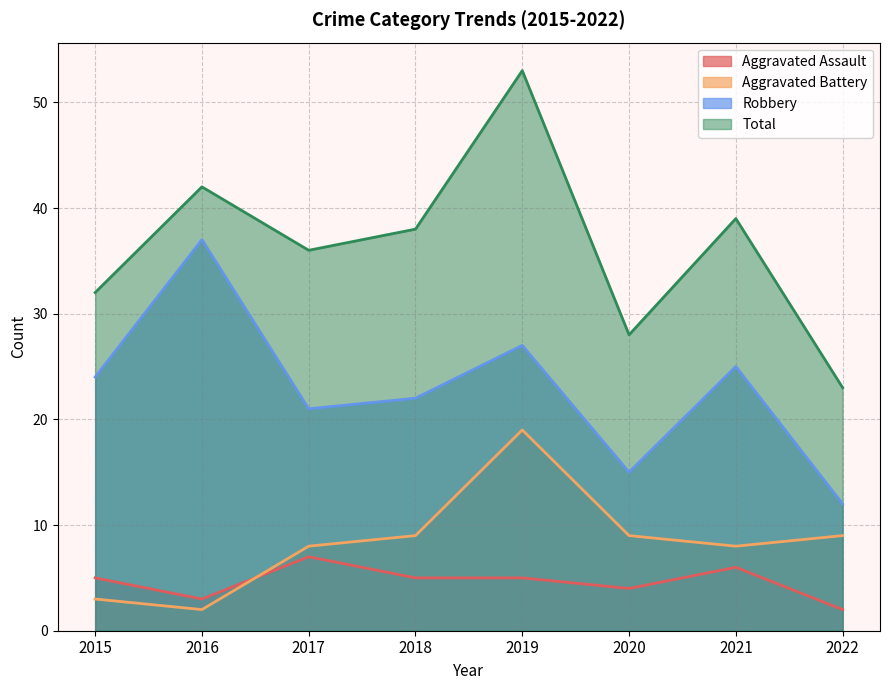

True or false: Robbery and Aggravated Assault intersect in this chart.

False